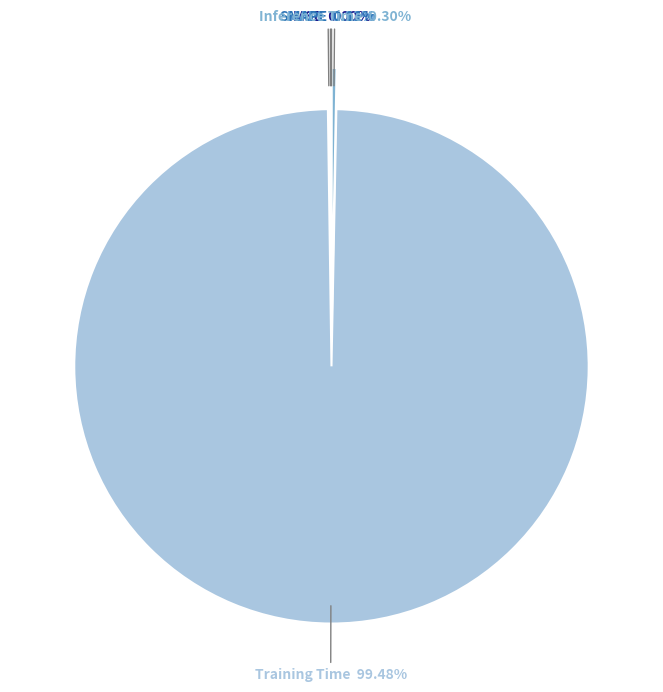

What is the largest slice in the pie chart?

Training Time